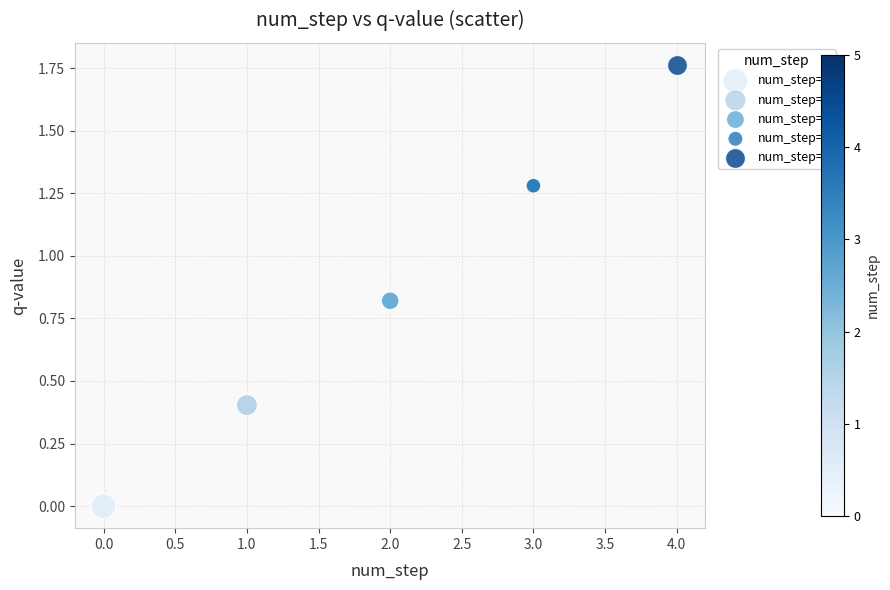

Which series reaches the minimum Y coordinate?

num_step=0